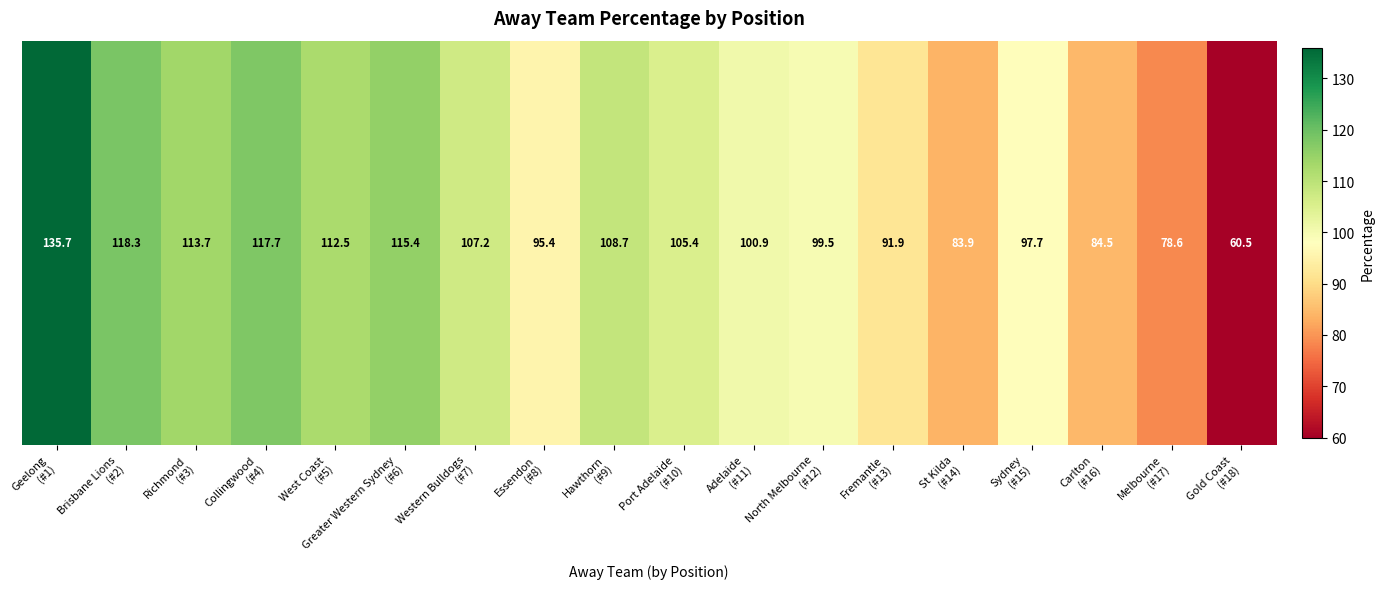

Approximately how many times larger is the value at St Kilda
(#14) compared to Brisbane Lions
(#2)?

0.7